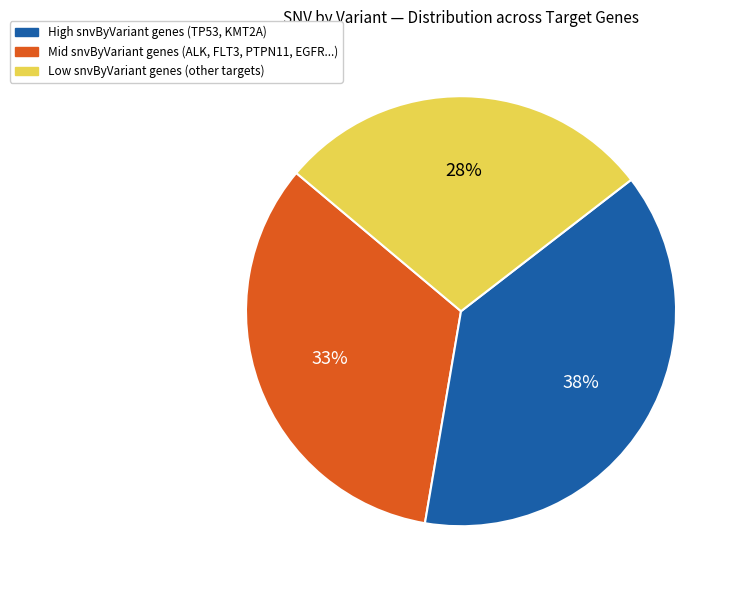

To the nearest percent, what is the difference between the largest and smallest slice percentages?

10%